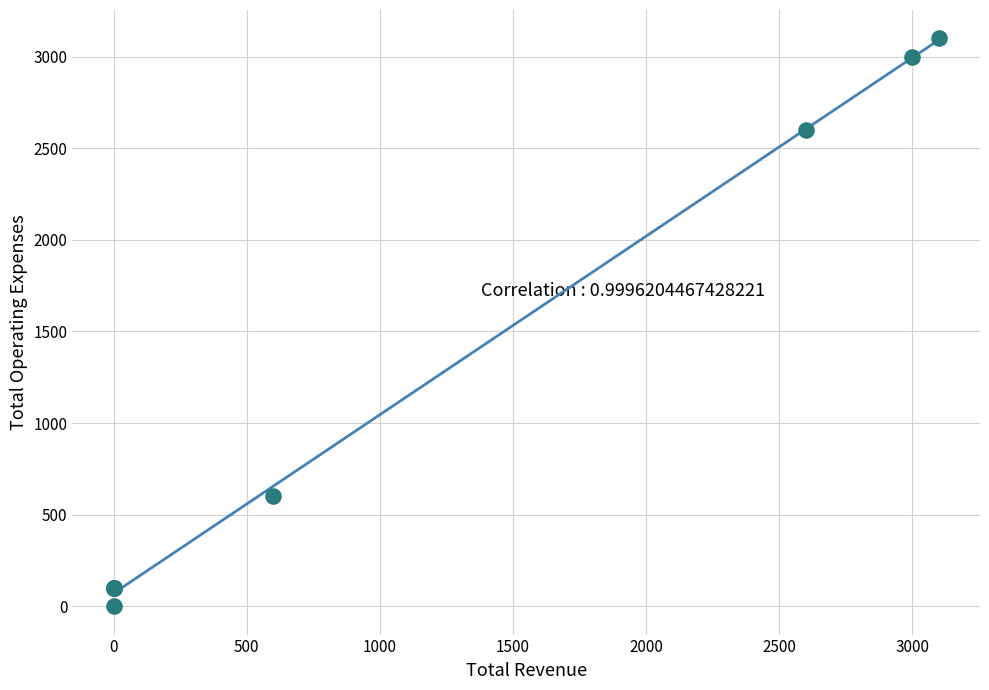

What Y value in the scatter plot is closest to 1550?

600